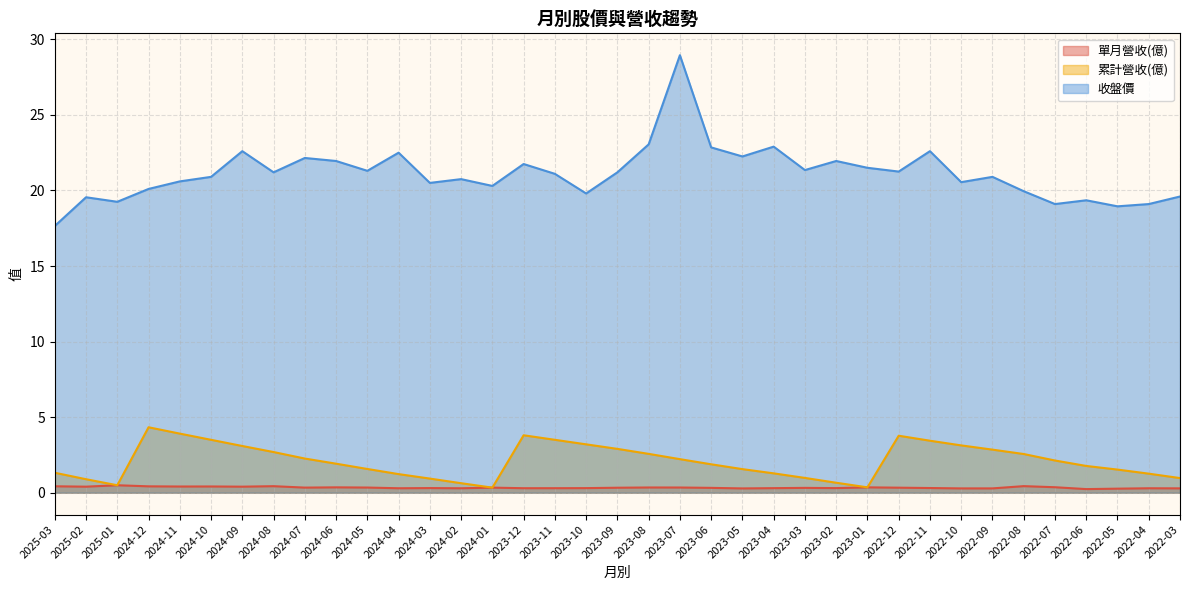

How many lines are shown in the chart?

3